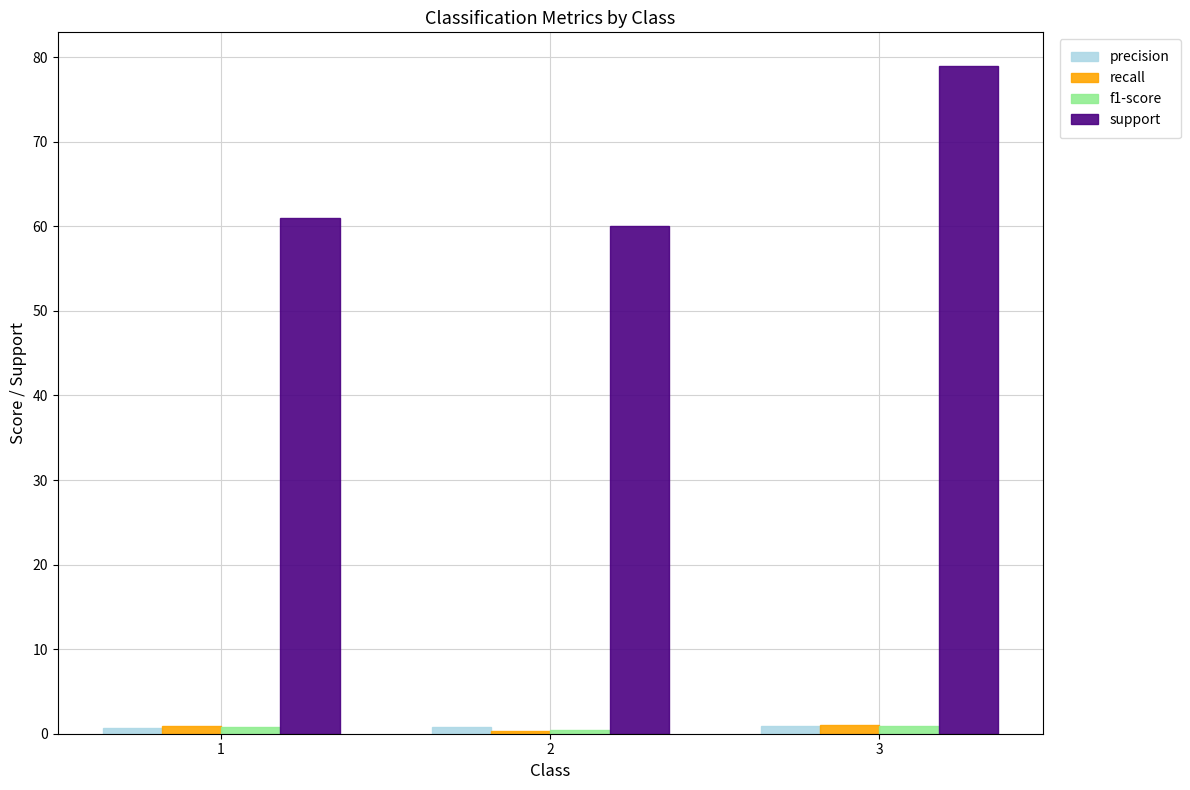

What is the sum of all recall values?

2.3